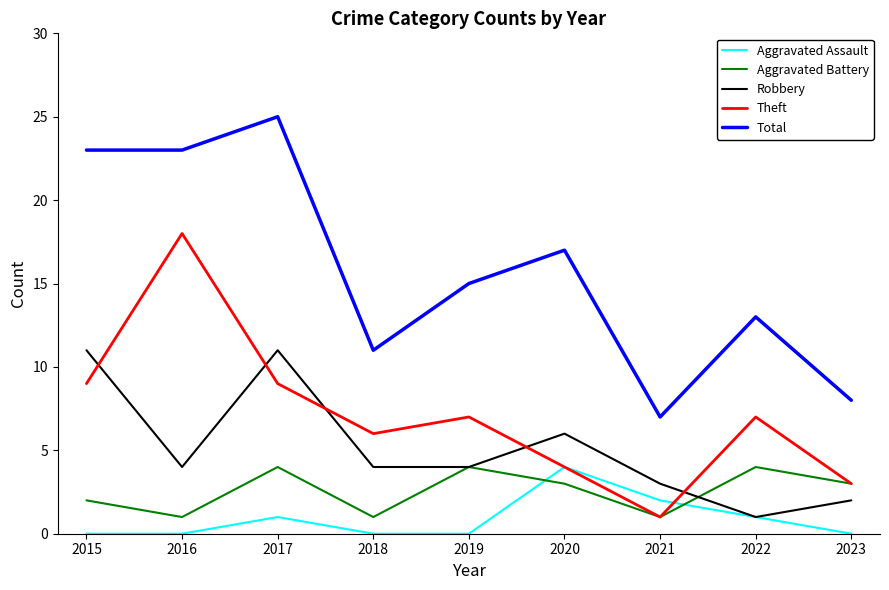

True or false: Robbery and Total intersect in this chart.

False